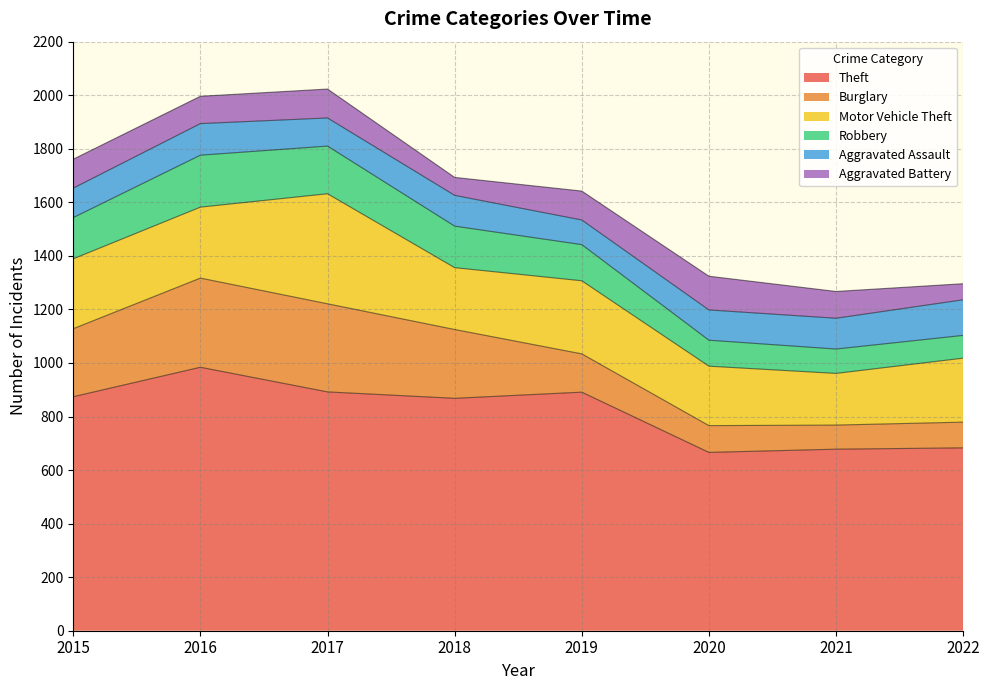

What is the spread (max minus min) of values at 2015?

766